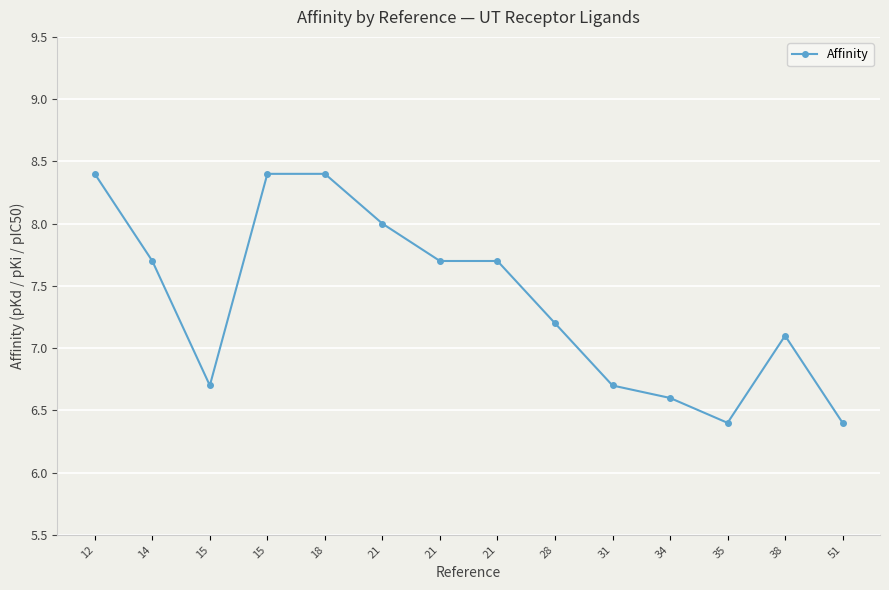

Reading left to right, what are all the values shown in this chart?

8.4	7.7	6.7	8.4	8.4	8.0	7.7	7.7	7.2	6.7	6.6	6.4	7.1	6.4